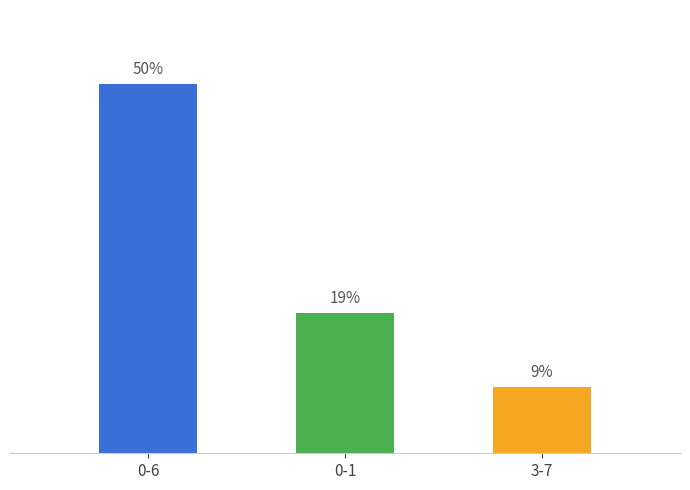

At which category does the chart reach its peak across all series?

0-6